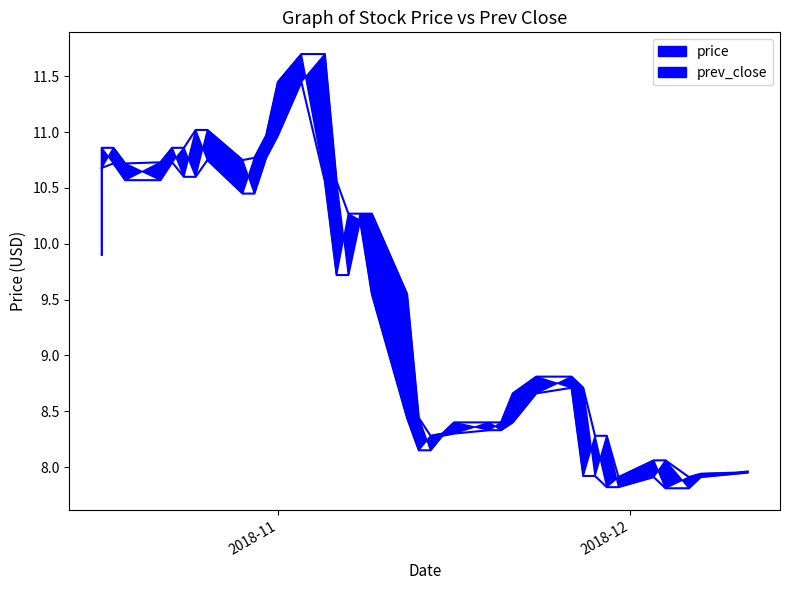

What is the difference between the second highest and minimum values in the prev_close series?

3.8